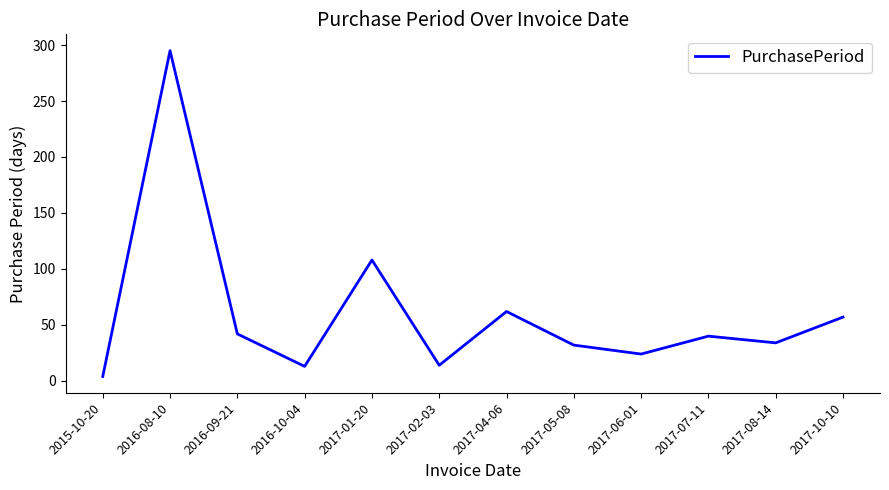

Does the chart display data point markers on the line(s)?

No